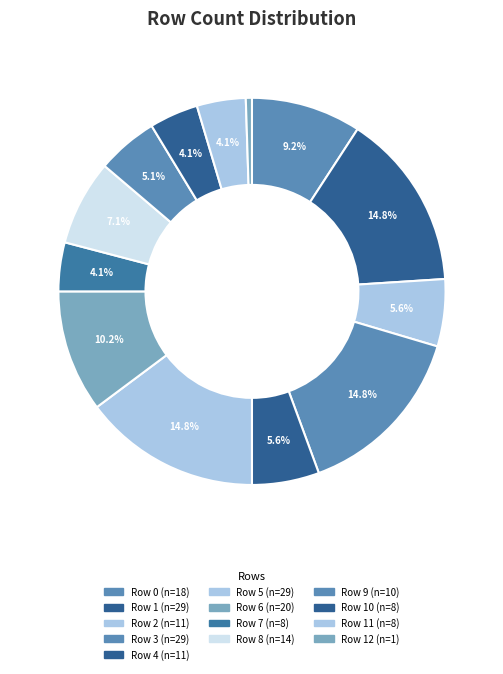

How many segments does this pie chart have?

13